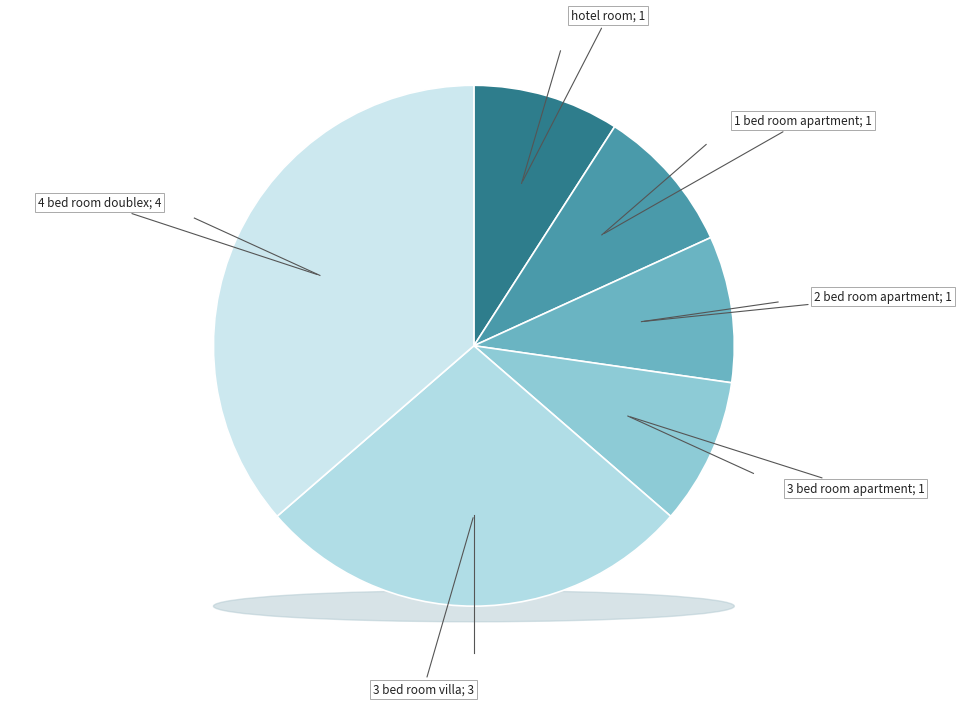

How many segments does this pie chart have?

6